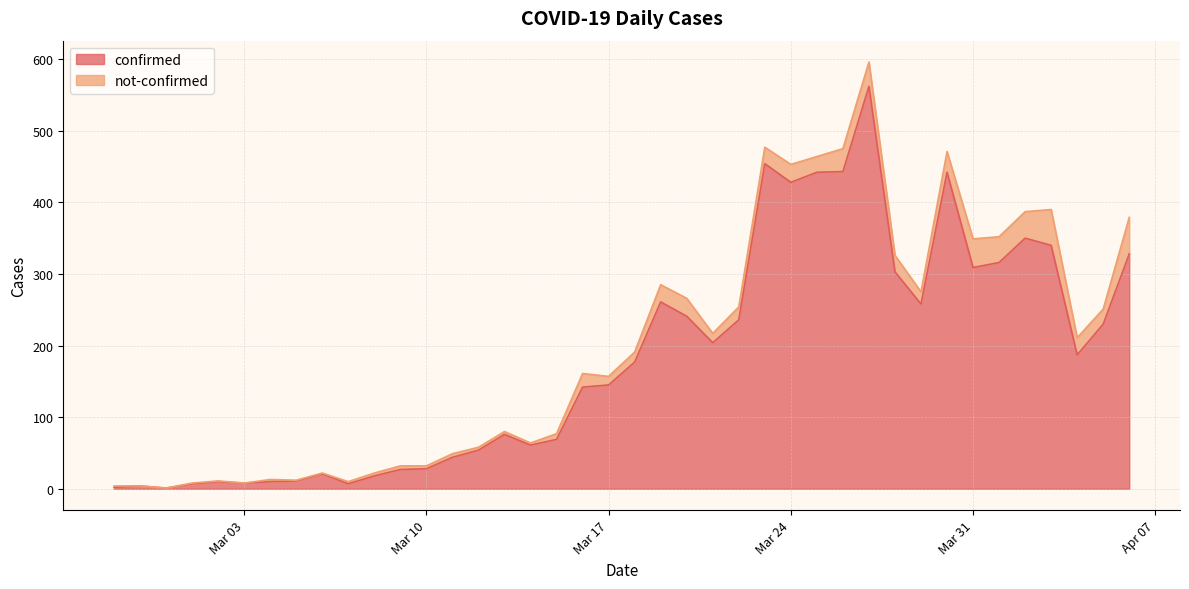

What is the highest value of the confirmed series?

562